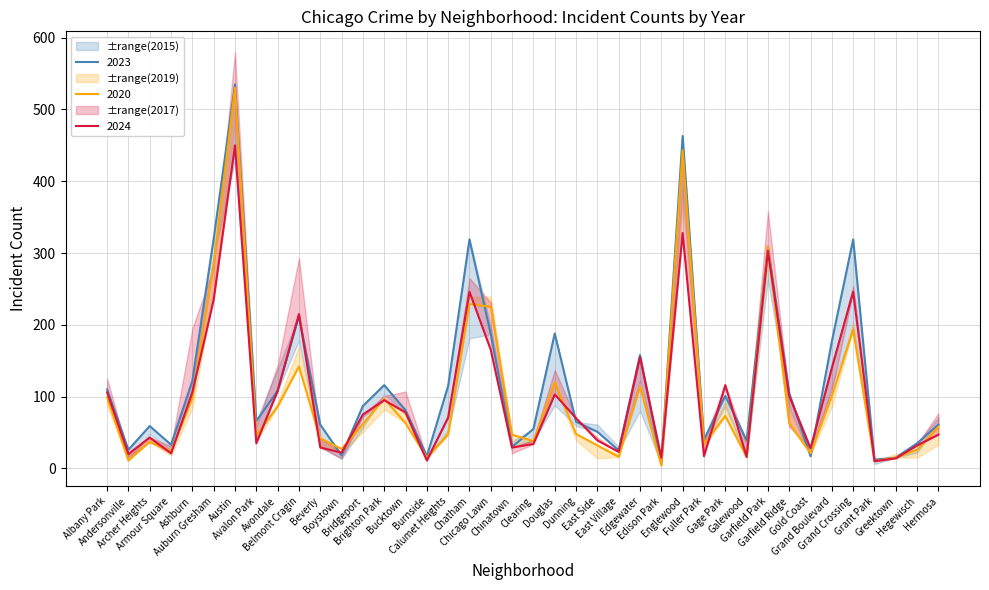

Reading right to left, what are all the values shown in this chart?

2023: Hermosa=61	Hegewisch=35	Greektown=15	Grant Park=12	Grand Crossing=319	Grand Boulevard=177	Gold Coast=17	Garfield Ridge=105	Garfield Park=309	Galewood=39	Gage Park=101	Fuller Park=40	Englewood=463	Edison Park=8	Edgewater=158	East Village=25	East Side=51	Dunning=65	Douglas=188	Clearing=55	Chinatown=30	Chicago Lawn=187	Chatham=319	Calumet Heights=115	Burnside=17	Bucktown=81	Brighton Park=116	Bridgeport=87	Boystown=18	Beverly=61	Belmont Cragin=212	Avondale=108	Avalon Park=66	Austin=535	Auburn Gresham=320	Ashburn=122	Armour Square=33	Archer Heights=59	Andersonville=26	Albany Park=110
2015: Hermosa=58	Hegewisch=26	Greektown=15	Grant Park=10	Grand Crossing=193	Grand Boulevard=101	Gold Coast=21	Garfield Ridge=63	Garfield Park=309	Galewood=16	Gage Park=73	Fuller Park=34	Englewood=443	Edison Park=4	Edgewater=114	East Village=16	East Side=32	Dunning=48	Douglas=120	Clearing=38	Chinatown=47	Chicago Lawn=225	Chatham=229	Calumet Heights=47	Burnside=15	Bucktown=63	Brighton Park=97	Bridgeport=62	Boystown=27	Beverly=42	Belmont Cragin=142	Avondale=86	Avalon Park=46	Austin=530	Auburn Gresham=285	Ashburn=98	Armour Square=24	Archer Heights=37	Andersonville=11	Albany Park=99
2024: Hermosa=47	Hegewisch=32	Greektown=14	Grant Park=10	Grand Crossing=246	Grand Boulevard=140	Gold Coast=28	Garfield Ridge=101	Garfield Park=303	Galewood=16	Gage Park=116	Fuller Park=17	Englewood=328	Edison Park=15	Edgewater=155	East Village=23	East Side=39	Dunning=70	Douglas=103	Clearing=34	Chinatown=29	Chicago Lawn=165	Chatham=246	Calumet Heights=71	Burnside=11	Bucktown=78	Brighton Park=95	Bridgeport=75	Boystown=22	Beverly=29	Belmont Cragin=215	Avondale=108	Avalon Park=35	Austin=450	Auburn Gresham=235	Ashburn=106	Armour Square=21	Archer Heights=43	Andersonville=20	Albany Park=106